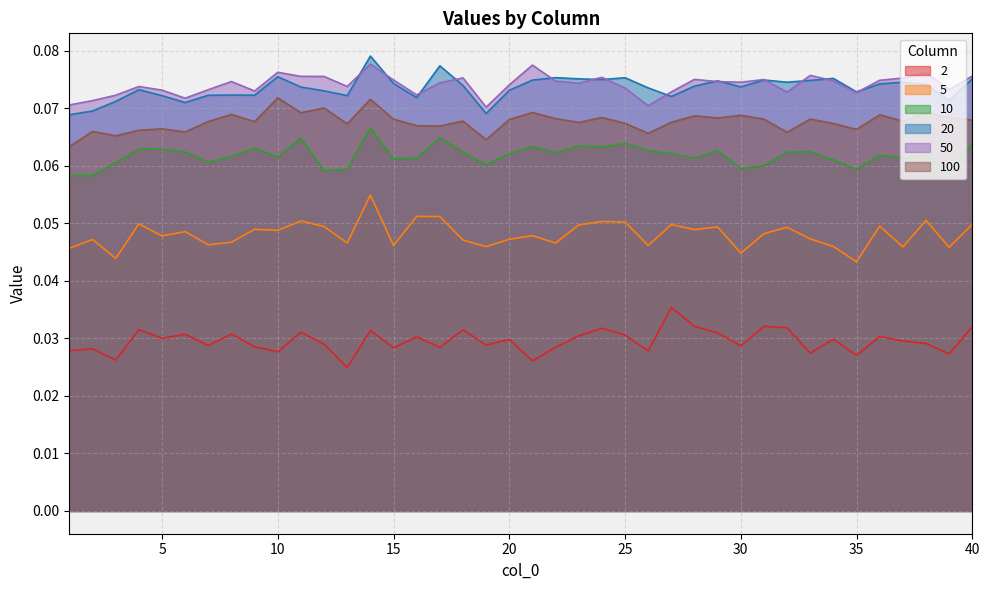

How many categories are shown in the chart?

40